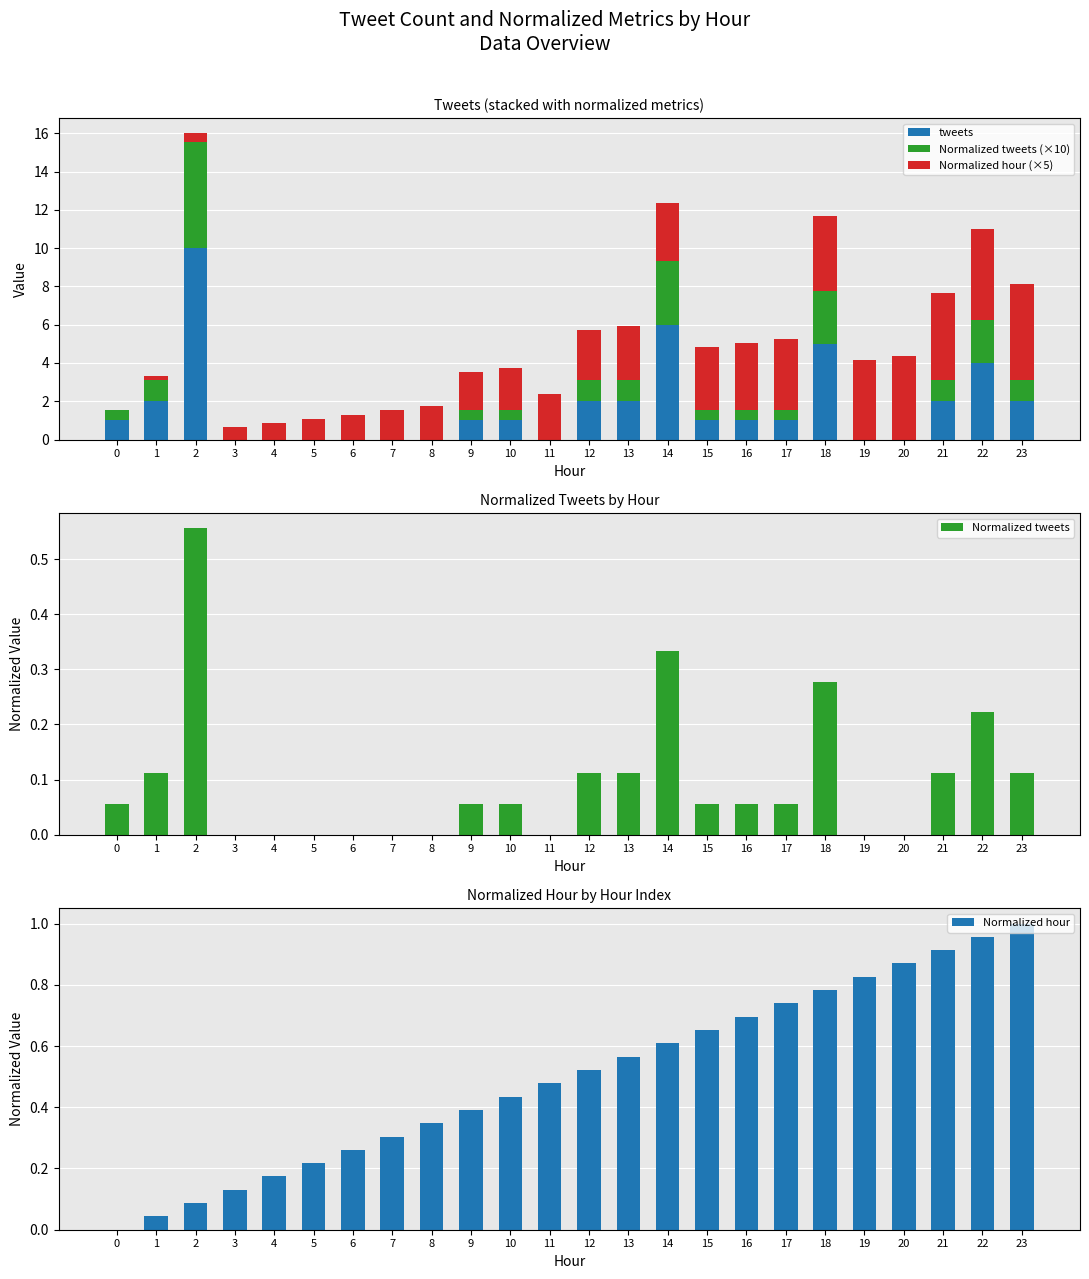

Is it true that tweets equals 3.7 at 4?

False